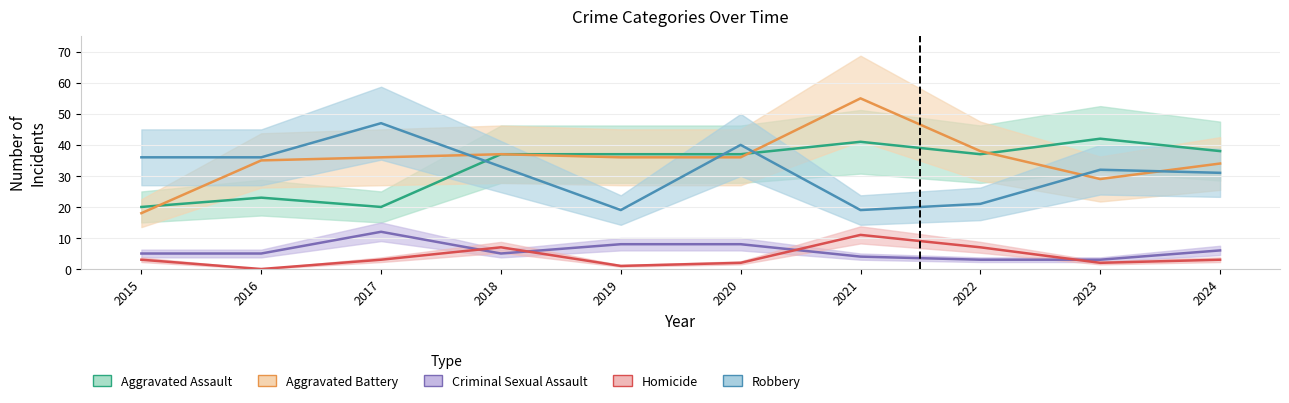

The Homicide series shows 3 at 2024. True or false?

True